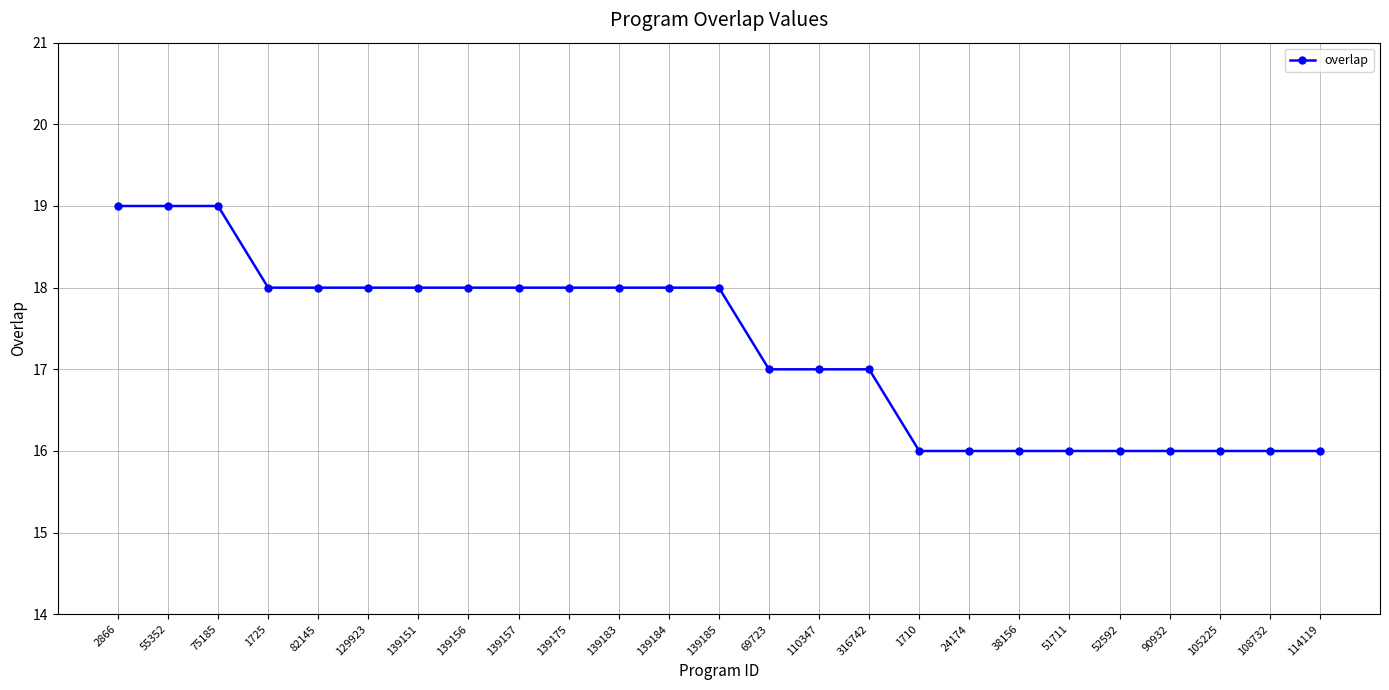

Reading right to left, what are all the values shown in this chart?

114119=16	108732=16	105225=16	90932=16	52592=16	51711=16	38156=16	24174=16	1710=16	316742=17	110347=17	69723=17	139185=18	139184=18	139183=18	139175=18	139157=18	139156=18	139151=18	129923=18	82145=18	1725=18	75185=19	55352=19	2866=19